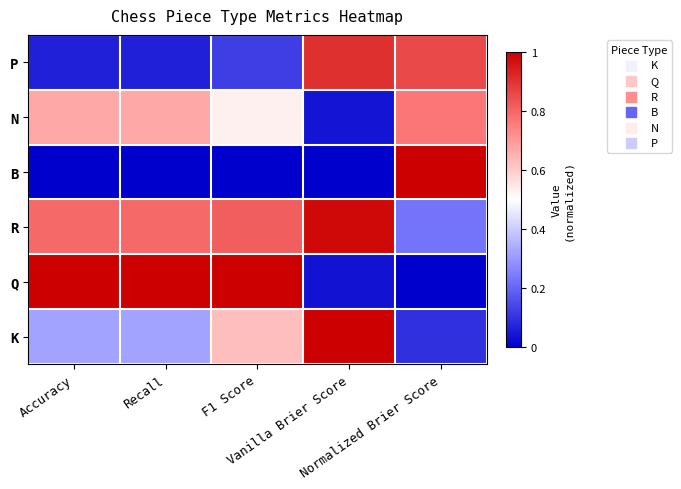

Between Vanilla Brier Score and Normalized Brier Score, which is larger?

Vanilla Brier Score